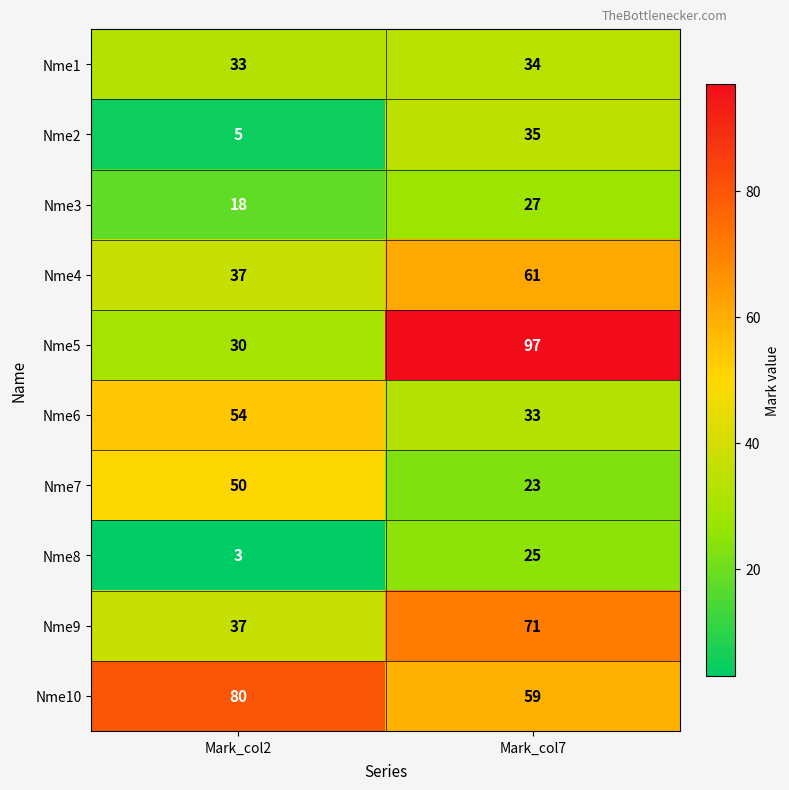

Reading right to left, transcribe all the data shown in this chart.

Nme1: Mark_col7=34	Mark_col2=33
Nme2: Mark_col7=35	Mark_col2=5
Nme3: Mark_col7=27	Mark_col2=18
Nme4: Mark_col7=61	Mark_col2=37
Nme5: Mark_col7=97	Mark_col2=30
Nme6: Mark_col7=33	Mark_col2=54
Nme7: Mark_col7=23	Mark_col2=50
Nme8: Mark_col7=25	Mark_col2=3
Nme9: Mark_col7=71	Mark_col2=37
Nme10: Mark_col7=59	Mark_col2=80